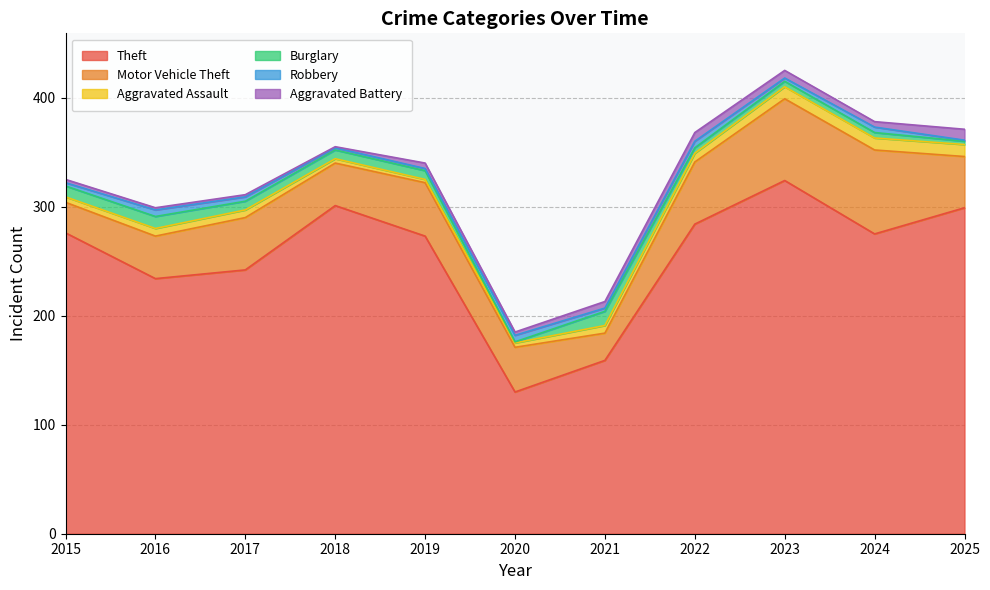

Does the chart display data point markers on the line(s)?

No